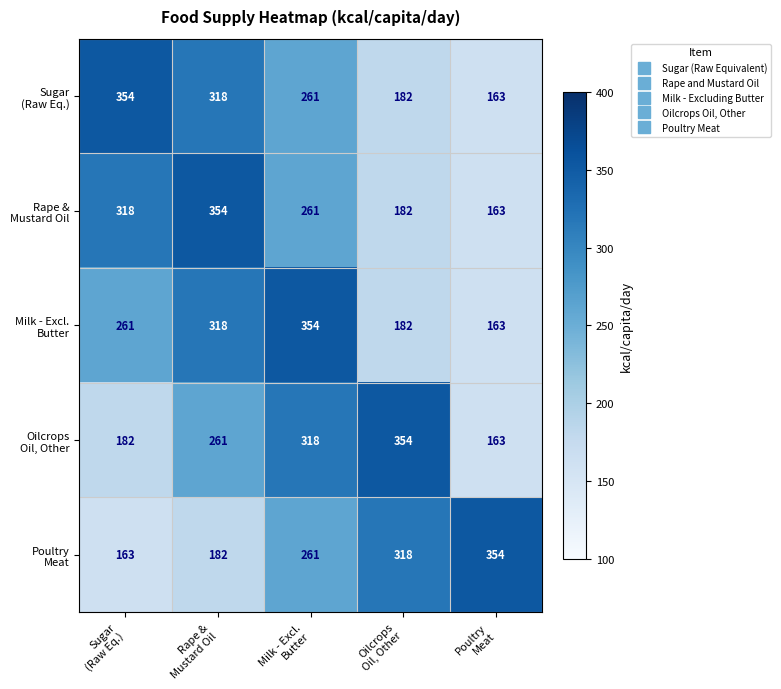

What is the maximum value shown in the chart?

354